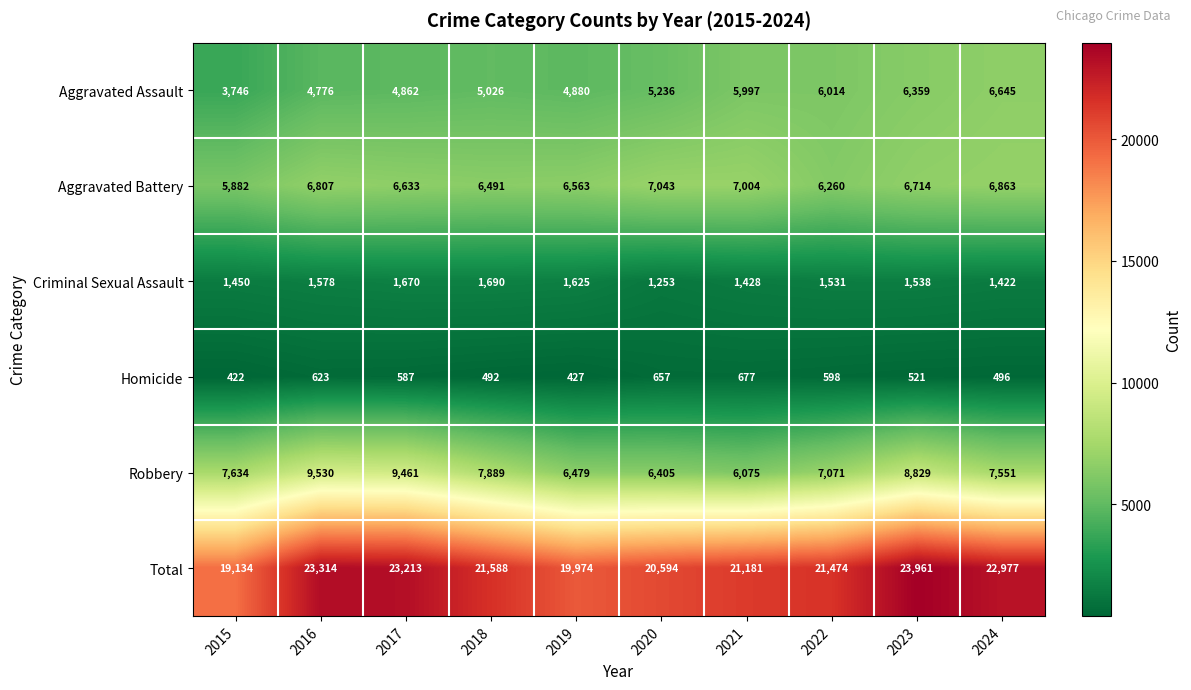

What is the difference between the second highest and minimum values in the Homicide series?

235